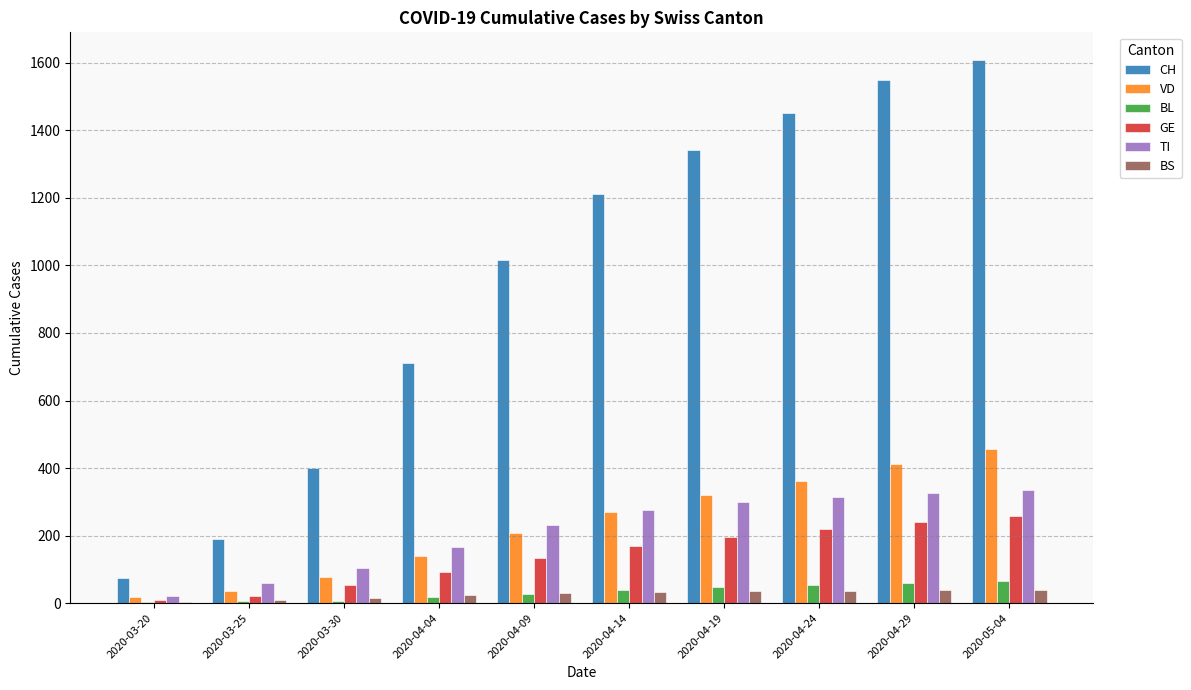

Between 2020-04-04 and 2020-04-14, which series saw the biggest shift?

CH